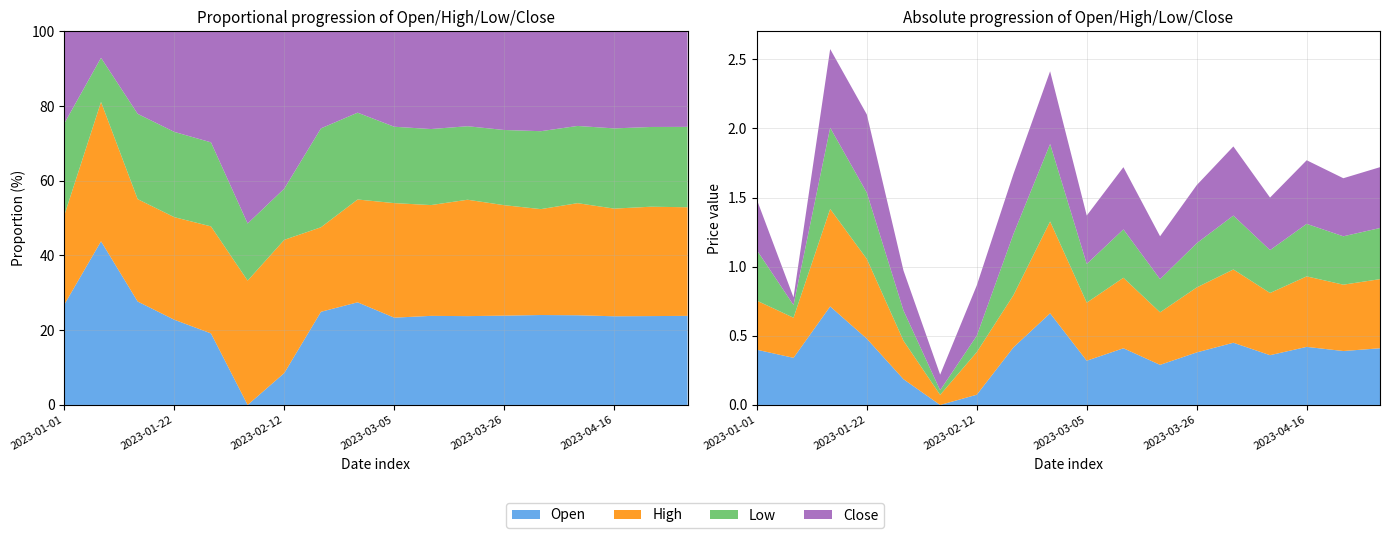

Reading left to right, extract all data points from this chart.

Open: 0.4	0.3	0.7	0.5	0.2	0.0	0.1	0.4	0.7	0.3	0.4	0.3	0.4	0.5	0.4	0.4	0.4	0.4
High: 0.4	0.3	0.7	0.6	0.3	0.1	0.3	0.4	0.7	0.4	0.5	0.4	0.5	0.5	0.5	0.5	0.5	0.5
Low: 0.4	0.1	0.6	0.5	0.2	0.0	0.1	0.4	0.6	0.3	0.3	0.2	0.3	0.4	0.3	0.4	0.3	0.4
Close: 0.4	0.1	0.6	0.6	0.3	0.1	0.4	0.4	0.5	0.3	0.5	0.3	0.4	0.5	0.4	0.5	0.4	0.4